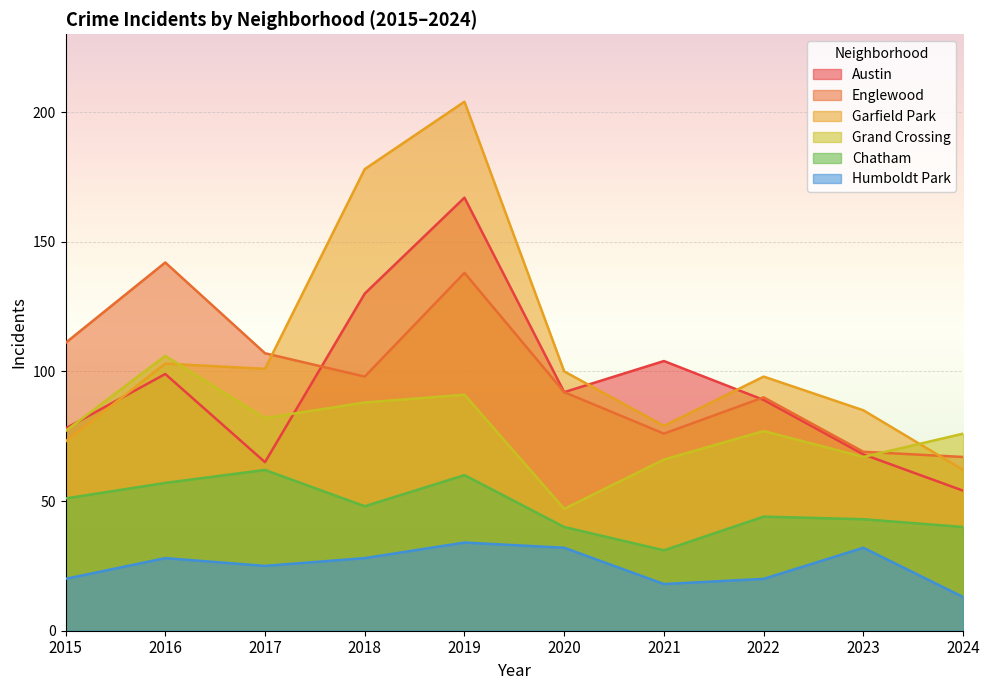

At which label does Austin reach its minimum?

2024